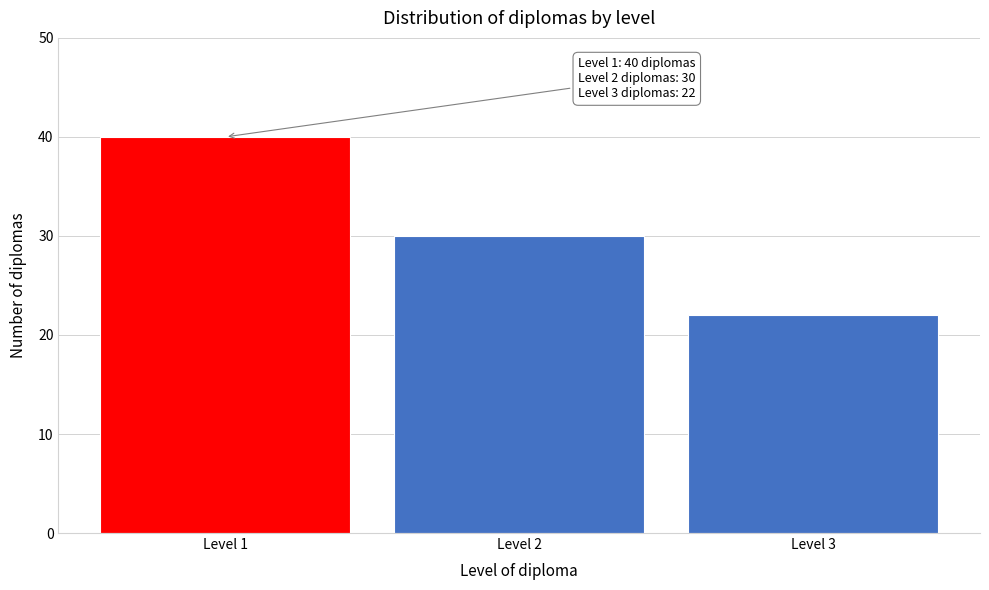

Reading right to left, extract all data points from this chart.

Level 3=22	Level 2=30	Level 1=40